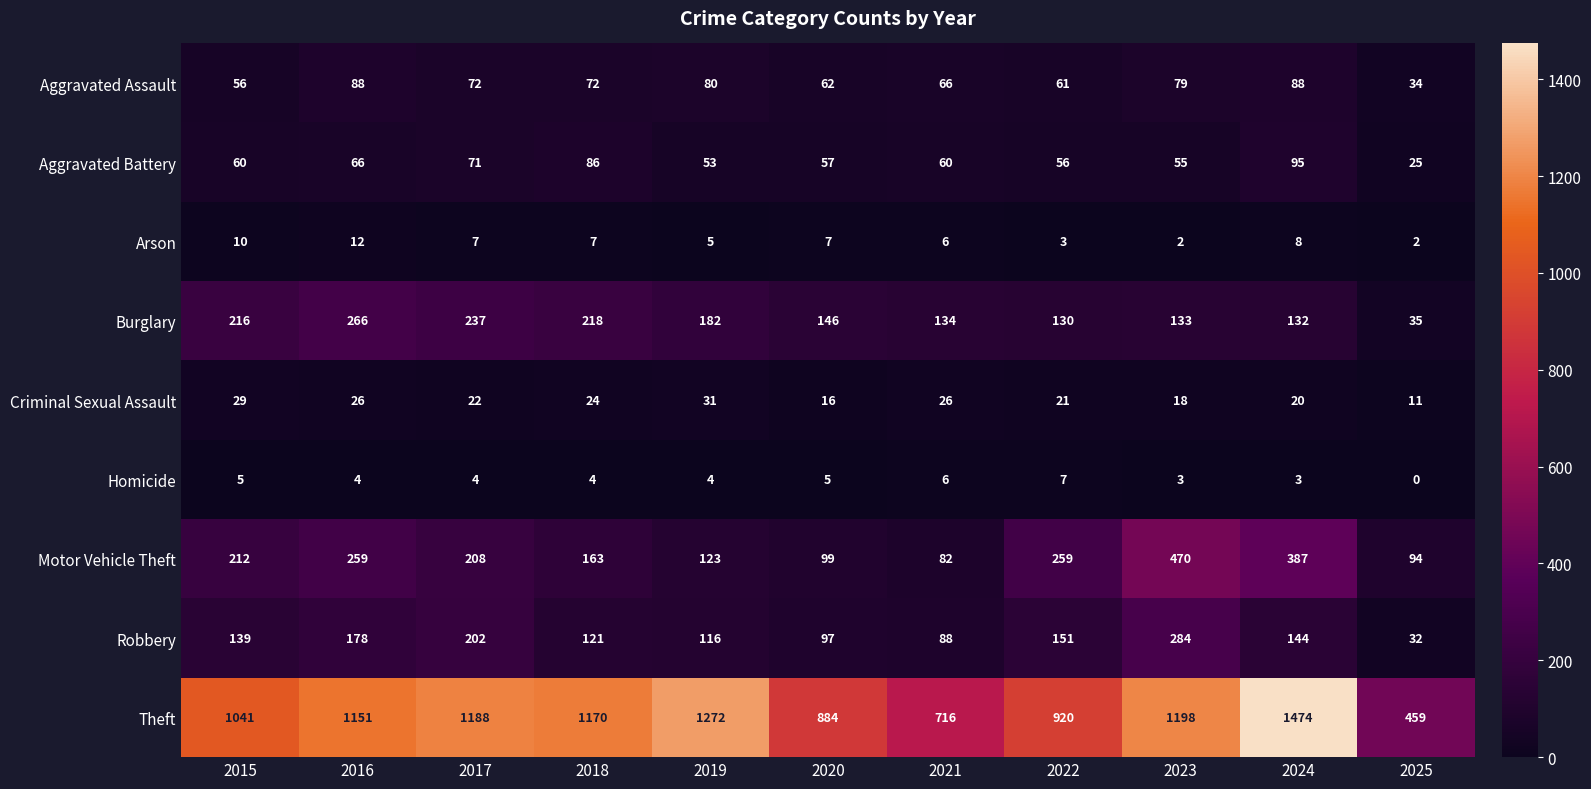

What is the difference between the maximum and minimum values in the Homicide series?

7